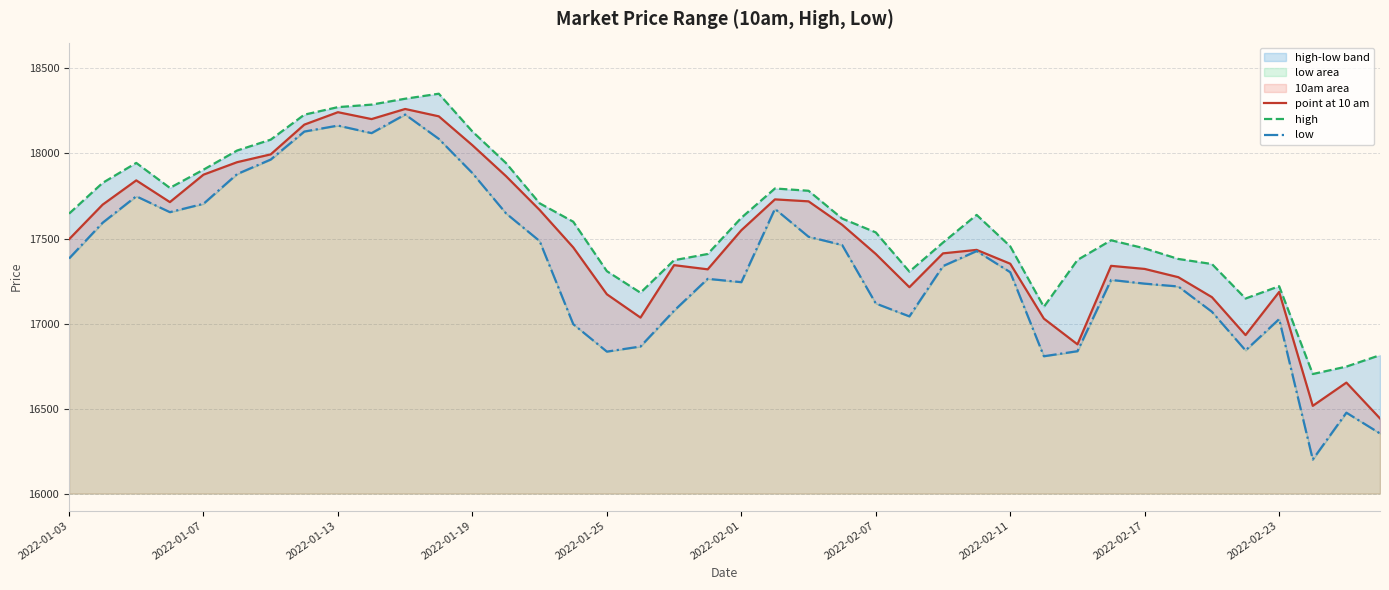

How many lines are shown in the chart?

3